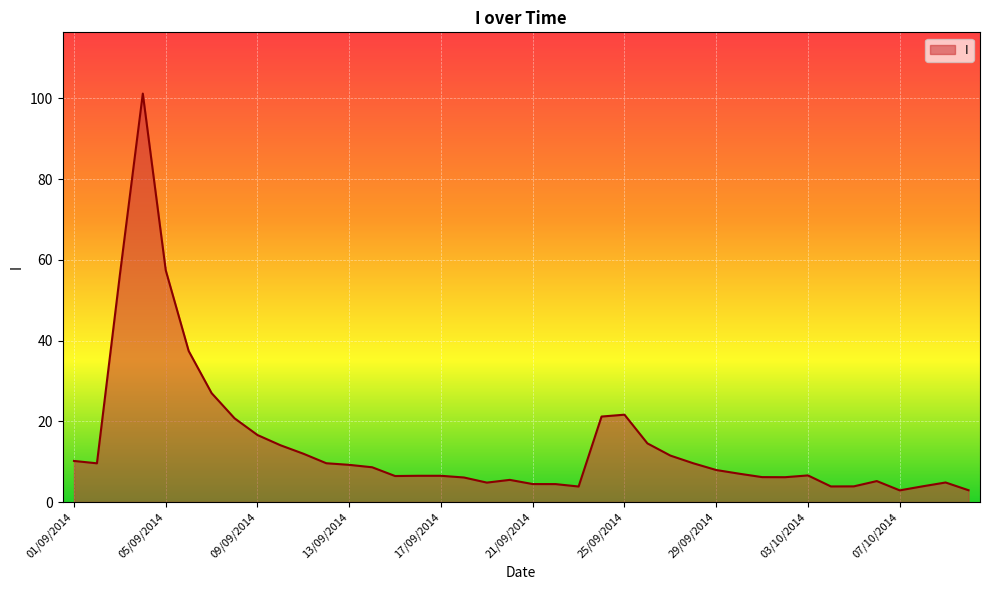

What is the greatest value displayed?

101.2